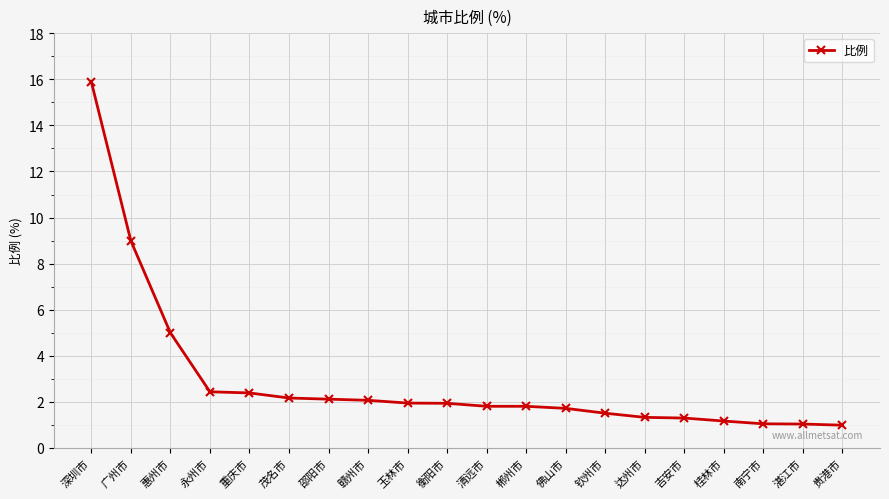

The value at 广州市 is 14.0. True or false?

False